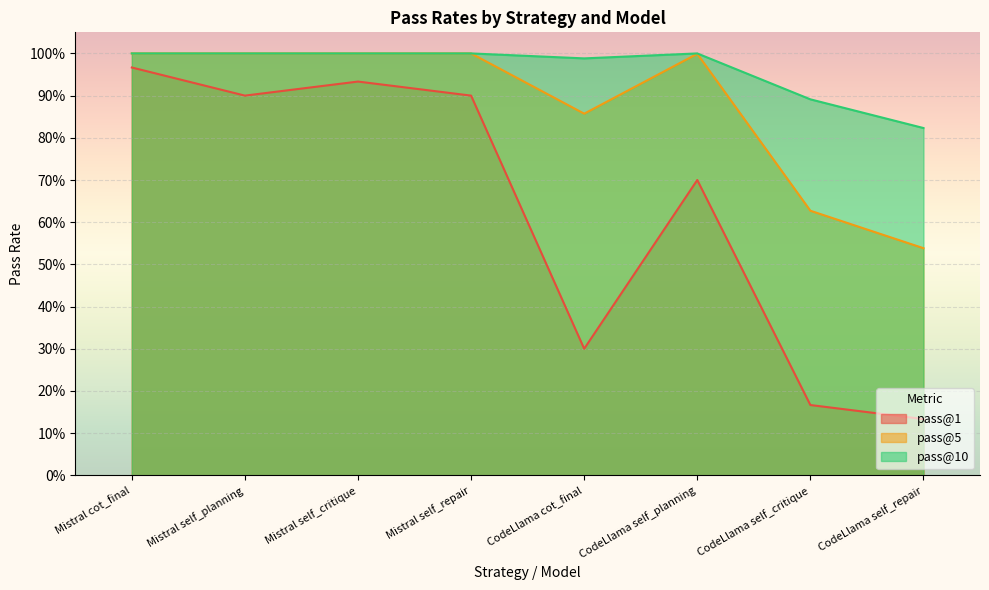

Which category has the highest value across all series?

Mistral cot_final